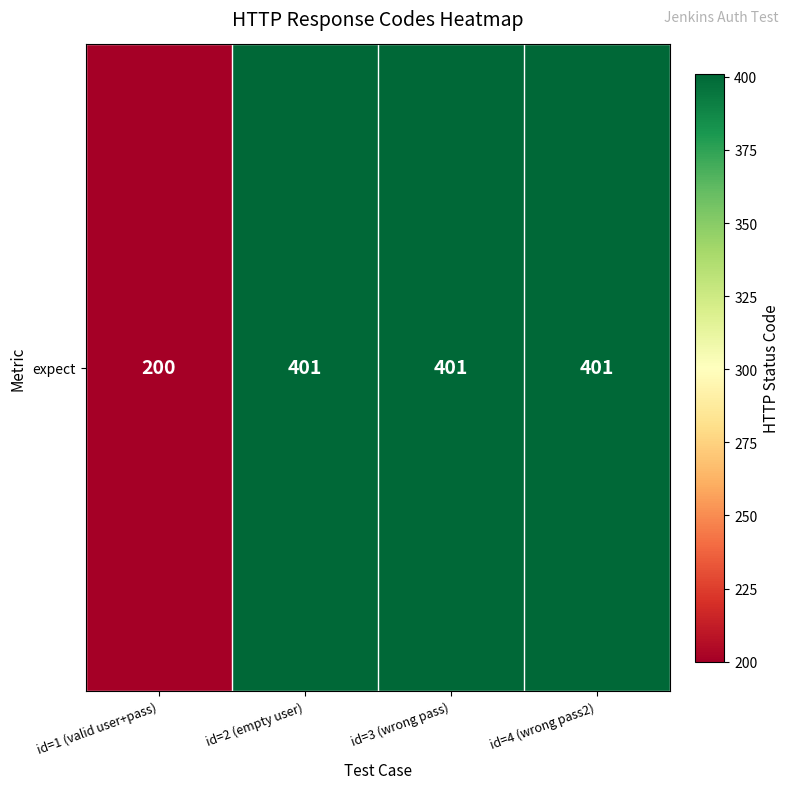

The value at id=2 (empty user) is 401. True or false?

True